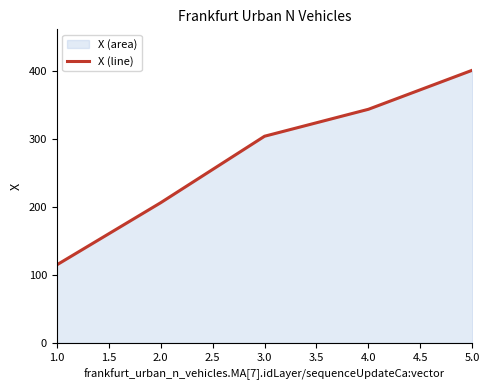

The chart shows a value of 401.0 at 5.0. True or false?

True